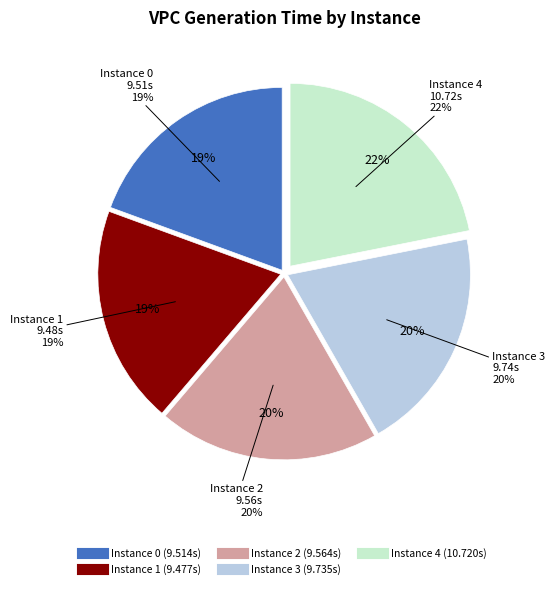

What is the ratio of the value at 0 to the value at 1?

1.0